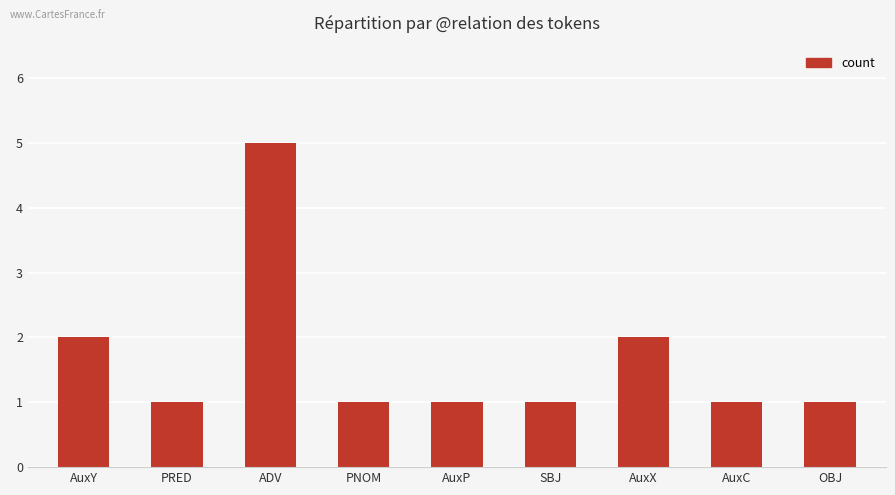

How many data points does each series have?

9